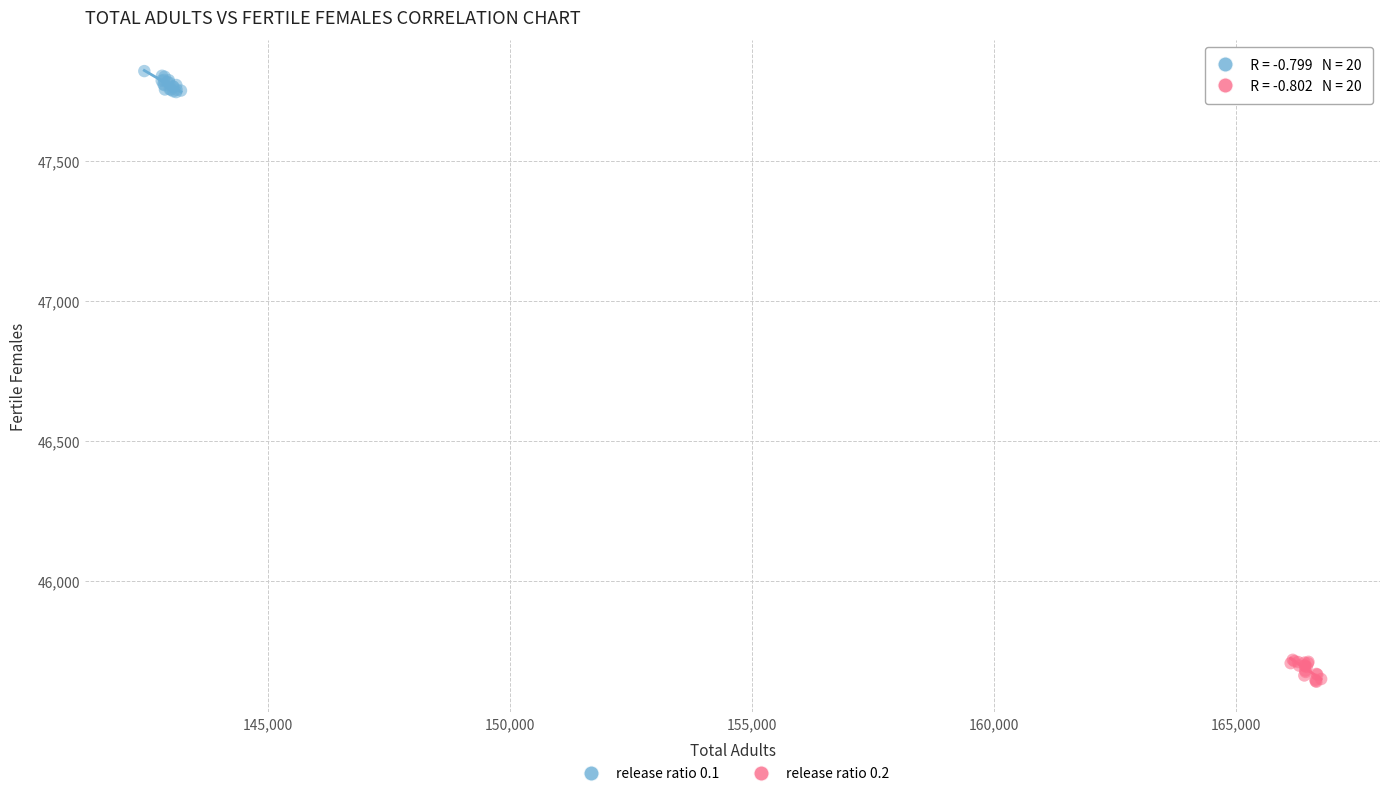

Which series contains the lowest Y value?

release ratio 0.2